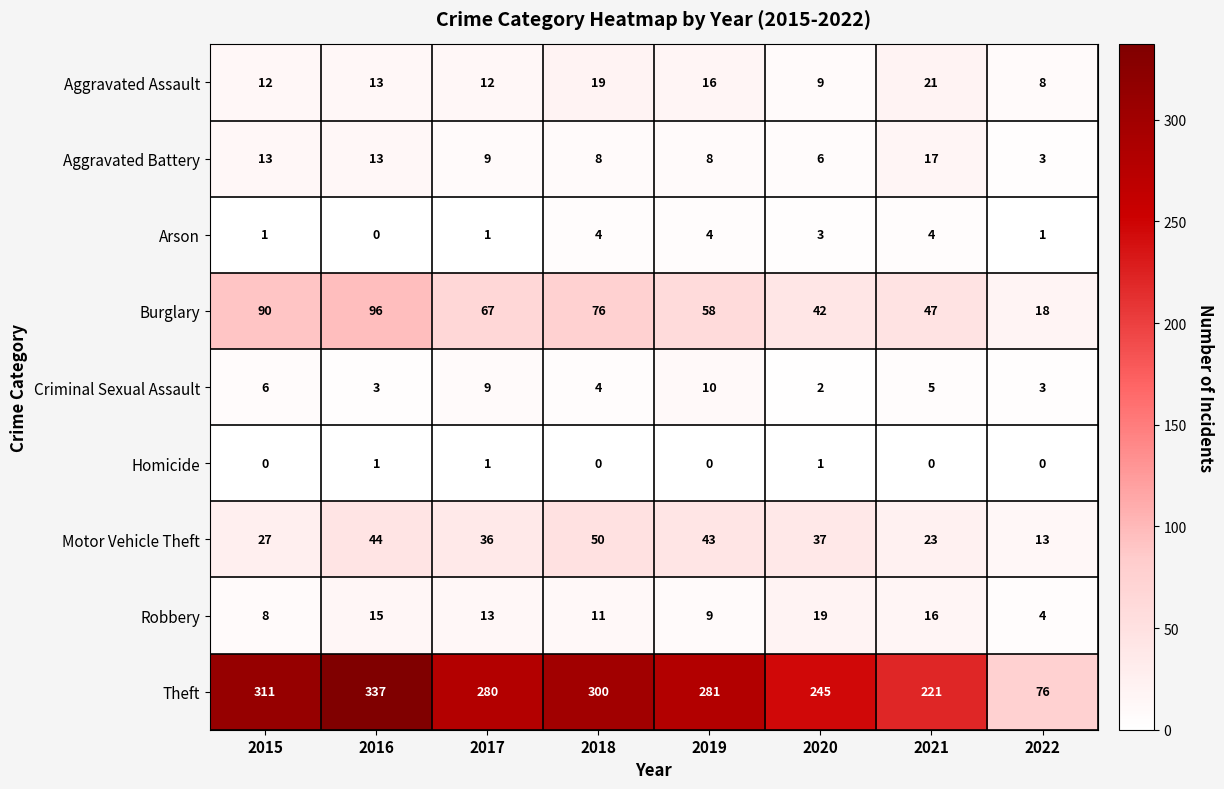

At which category is the sum across all series the highest?

2016